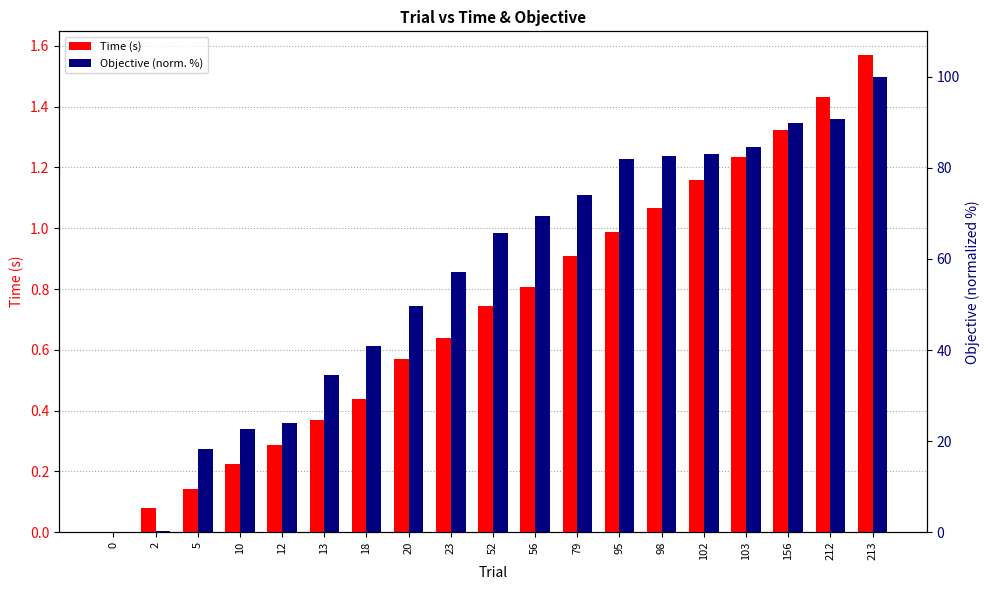

What is the average value of the Time series?

0.7